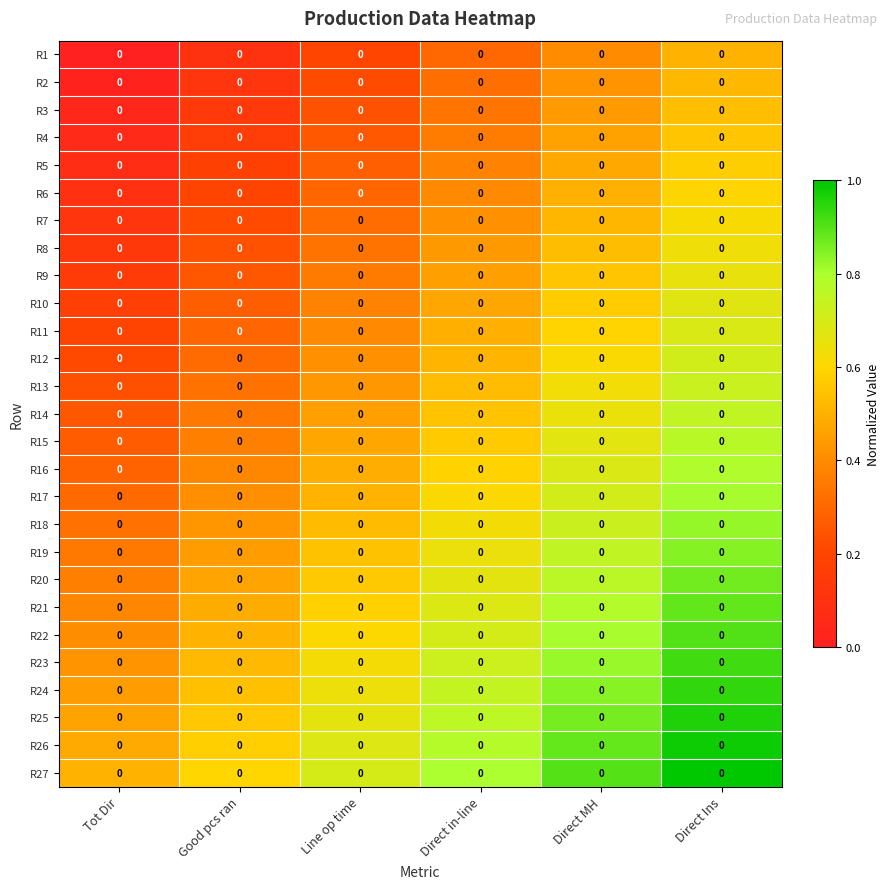

List the series in order of their peak value, highest first.

R27, R26, R25, R24, R23, R22, R21, R20, R19, R18, R17, R16, R15, R14, R13, R12, R11, R10, R9, R8, R7, R6, R5, R4, R3, R2, R1